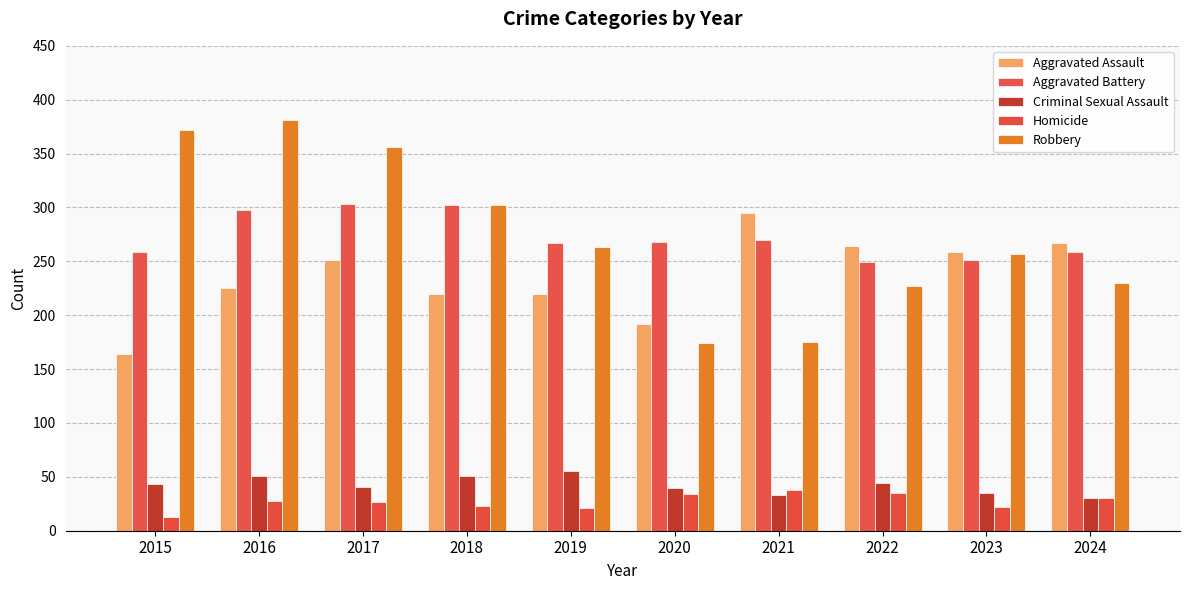

Count the number of categories in the chart.

10